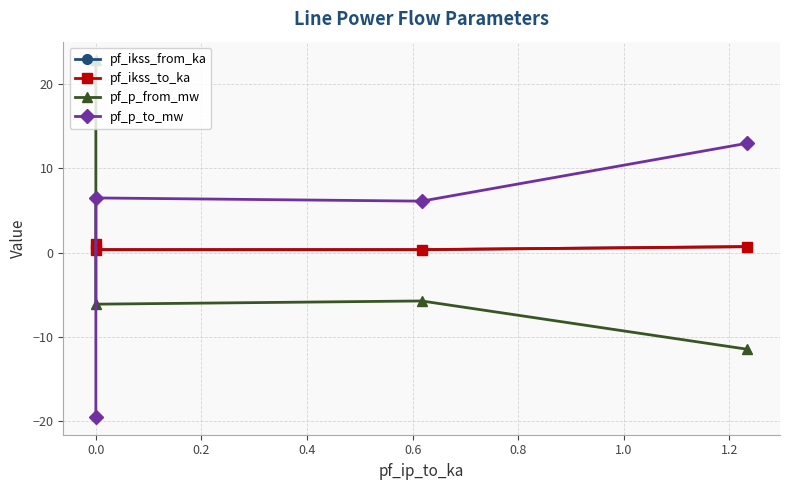

What is the approximate value of pf_p_from_mw at 0.0?

-6.1